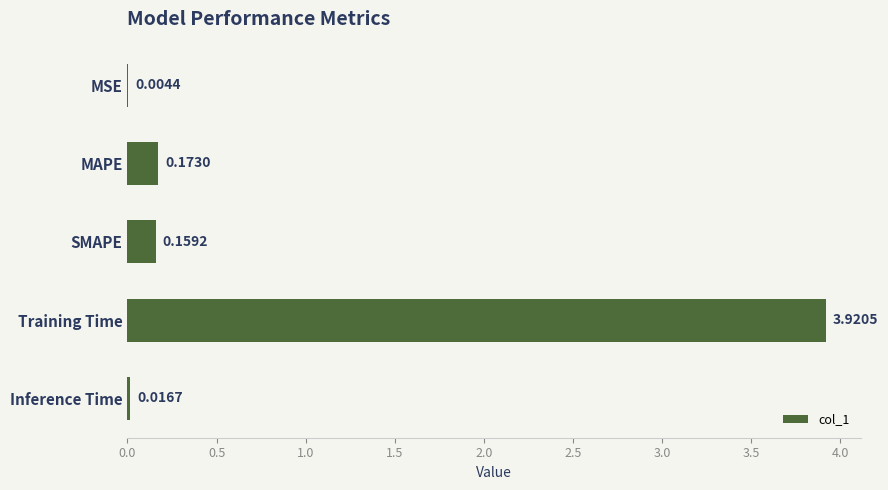

Where is the data nearest to the value 1?

MAPE